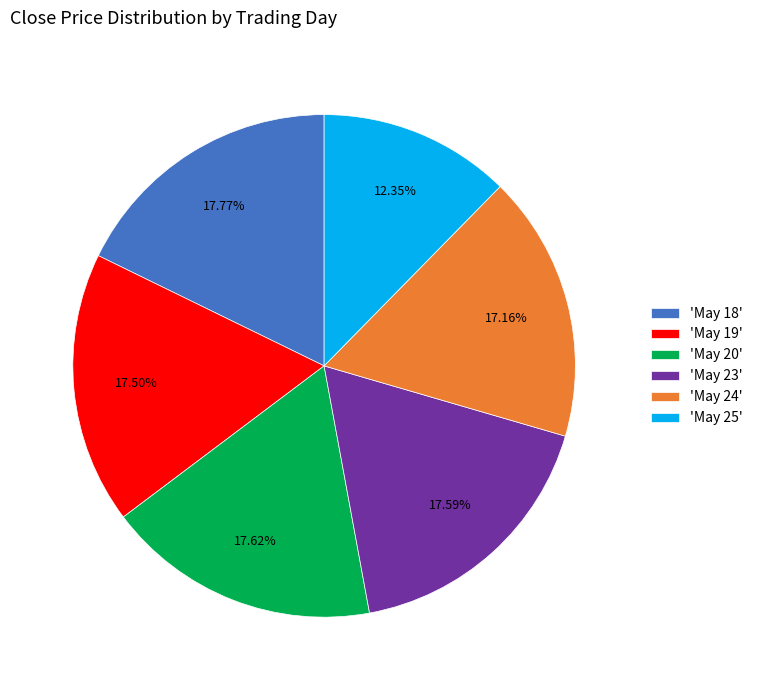

Combined, do 'May 23' and 'May 18' account for over 50%?

No